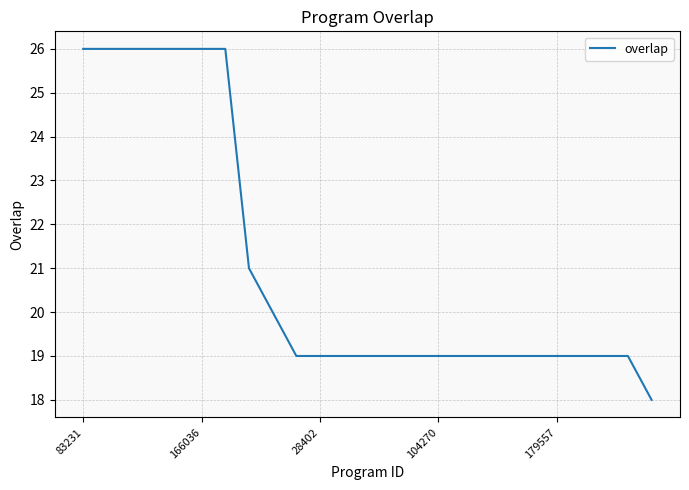

What is the difference between the maximum and minimum values?

8